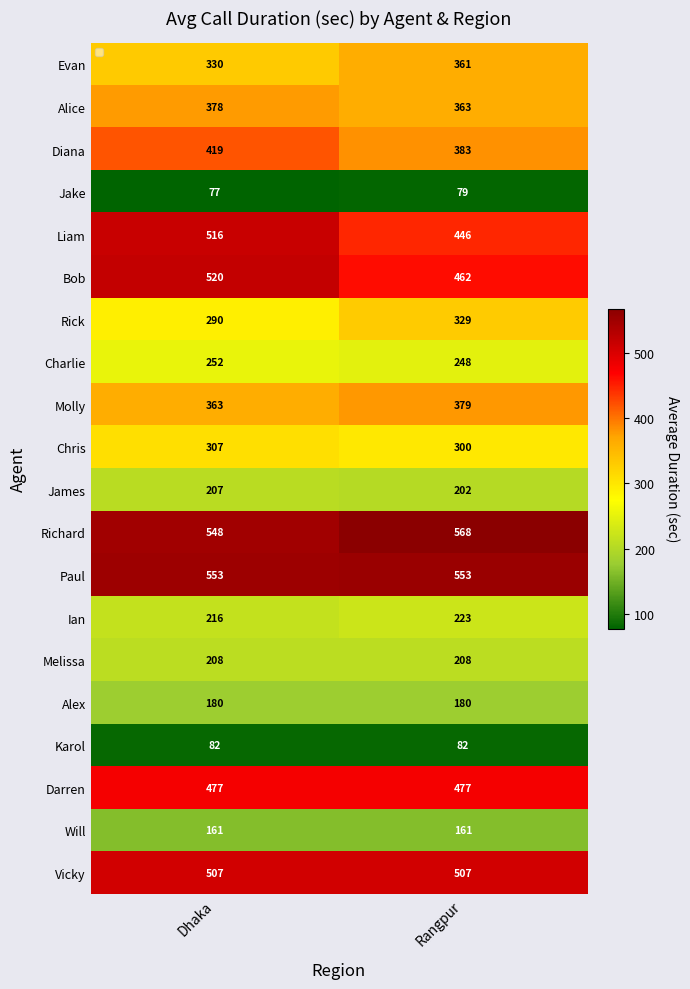

At which category is the sum across all series the highest?

Dhaka